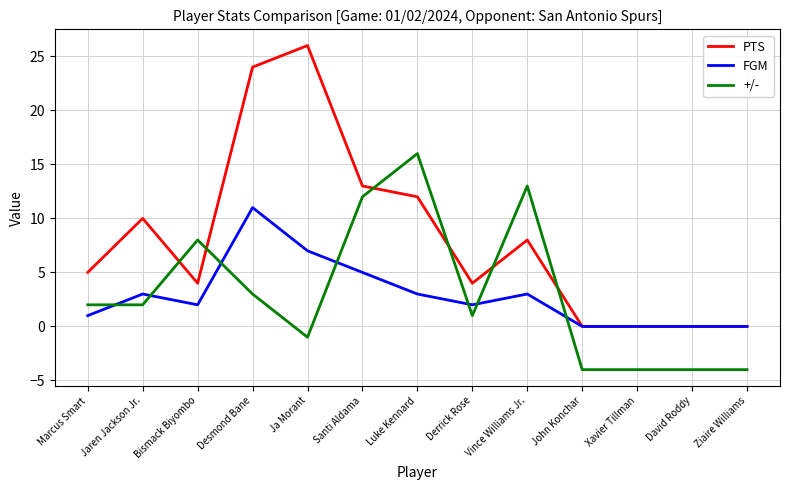

True or false: PTS has a value of 0 at David Roddy.

True